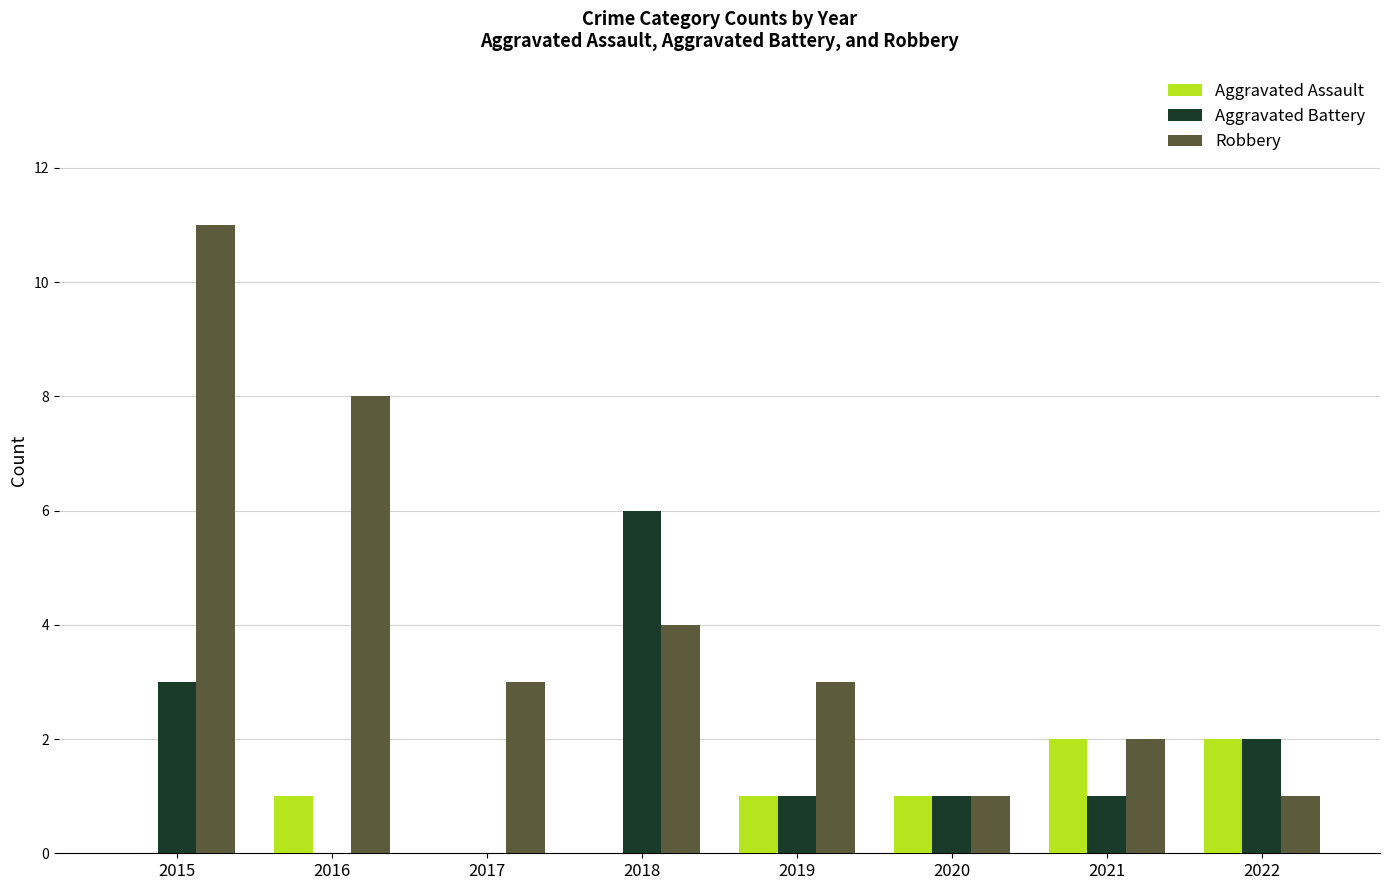

The value of Aggravated Battery at 2020 is 1. True or false?

True